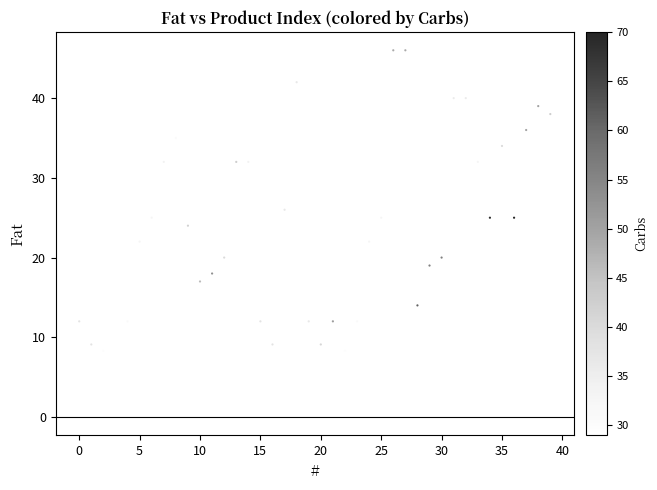

What is the range of Y values (max minus min)?

37.7